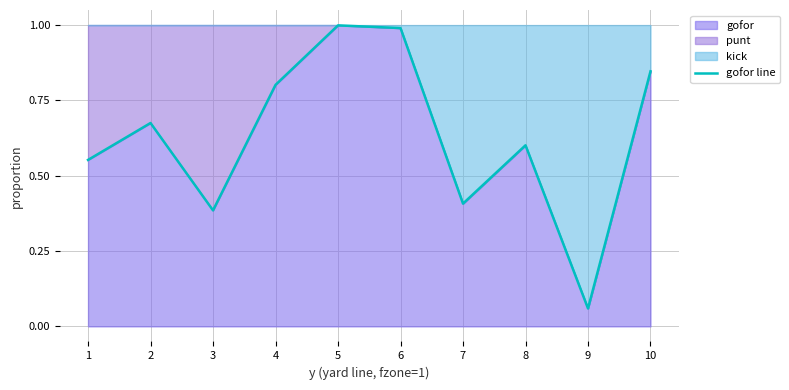

At which label is the value closest to 0?

9